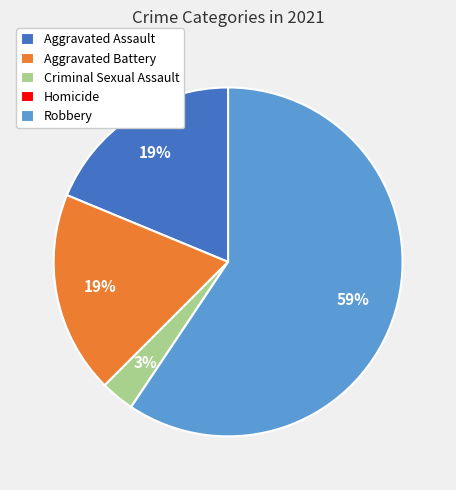

What percentage is the Robbery slice, to the nearest percent?

59%